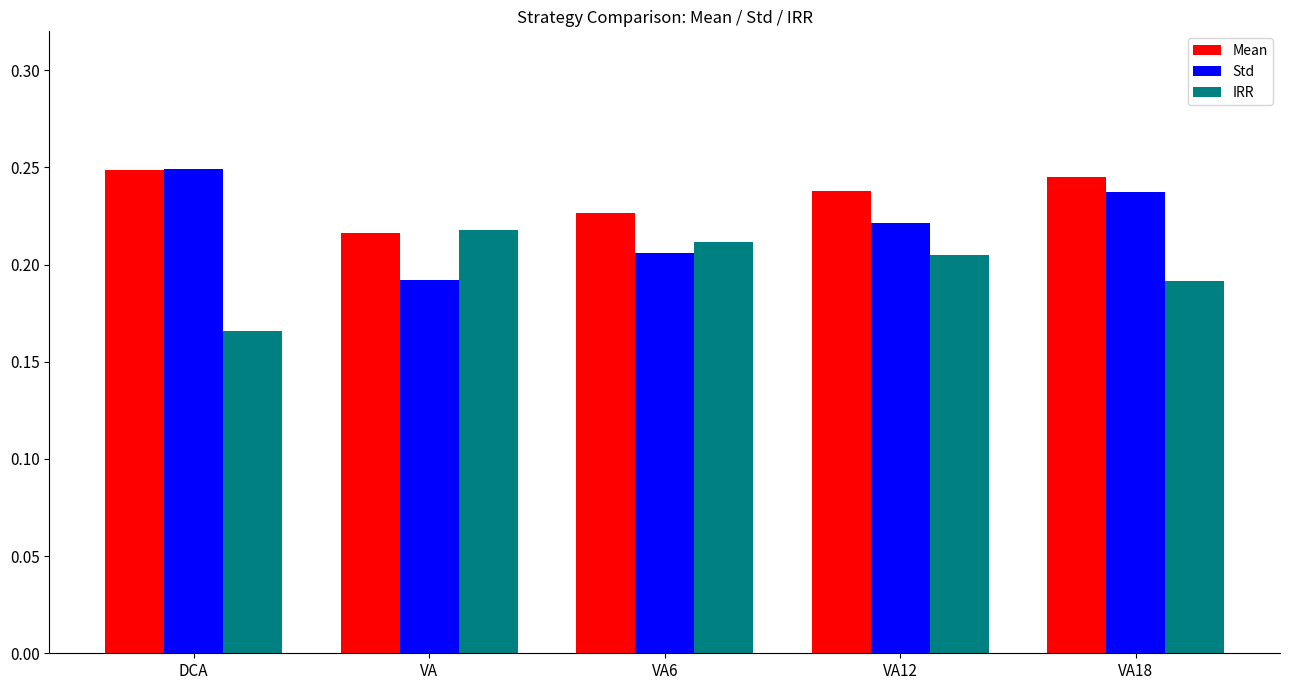

How many groups of bars are there?

5